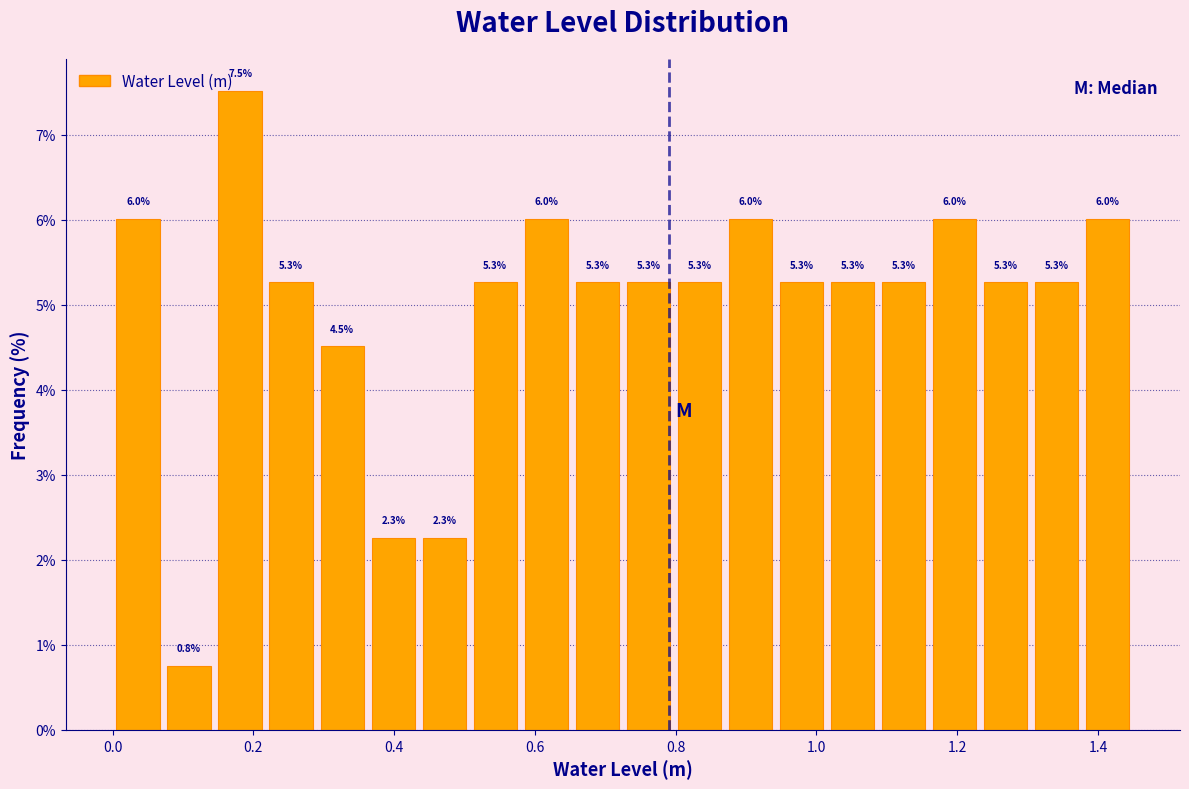

Read against the x-axis, roughly where is the centre of the tallest bar?

0.18